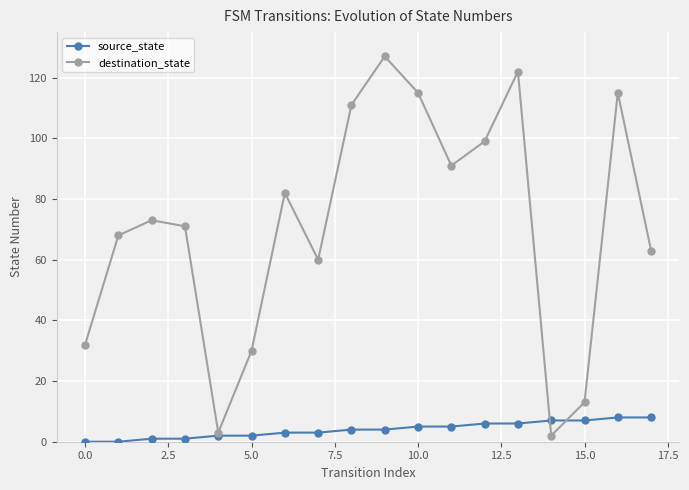

Which series has the largest range (max minus min)?

destination_state